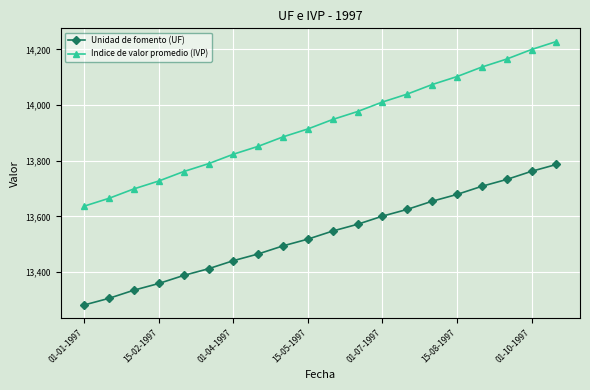

Which series has the largest total across all categories?

Indice de valor promedio (IVP)